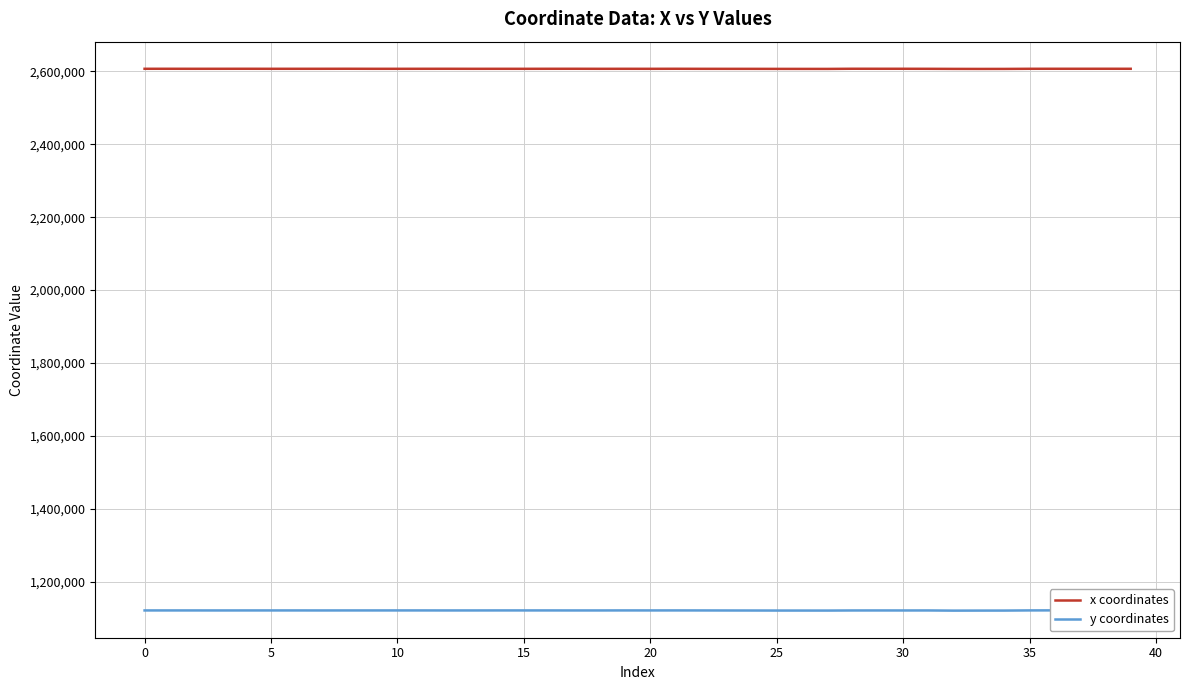

Is it true that x coordinates equals 2606258.5 at 32?

True